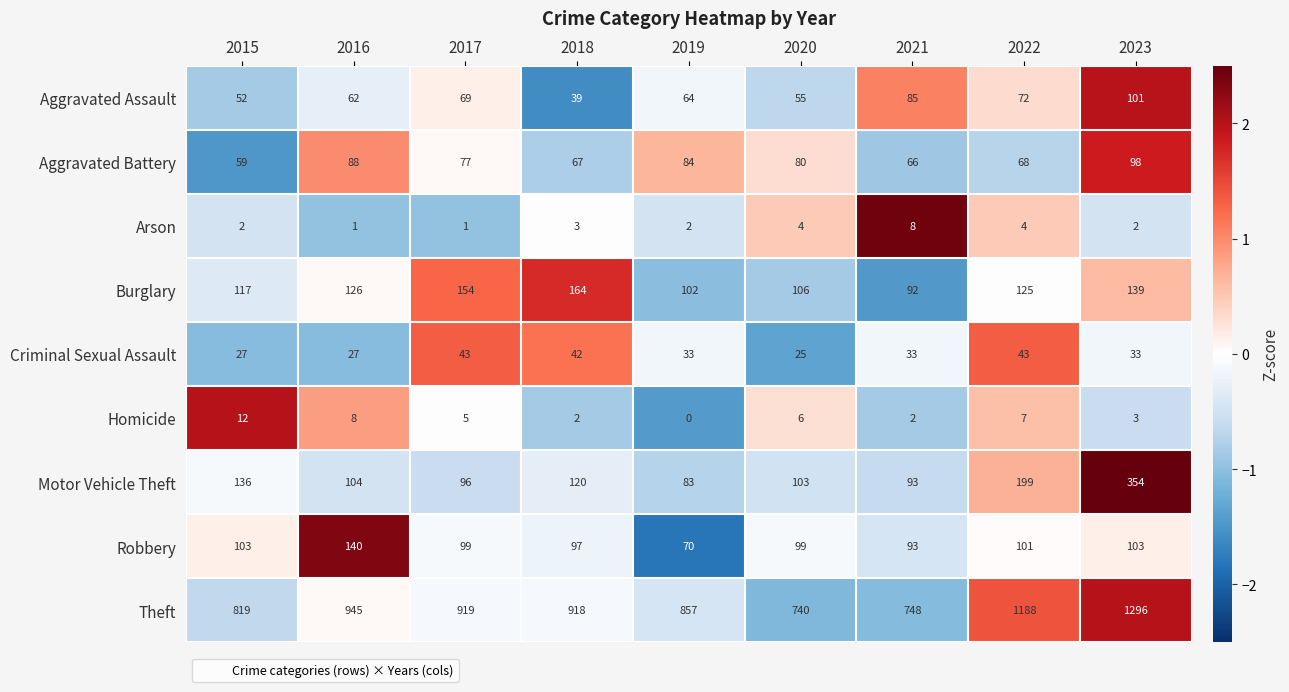

At which category does the chart reach its minimum across all series?

2019